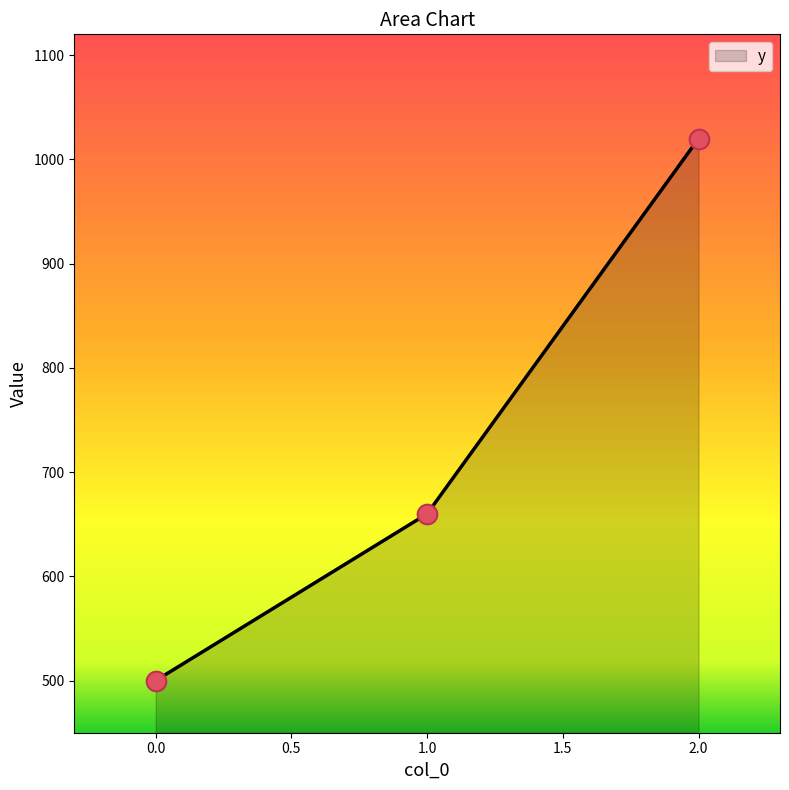

What is the change in value from 0.0 to 1.0?

+160